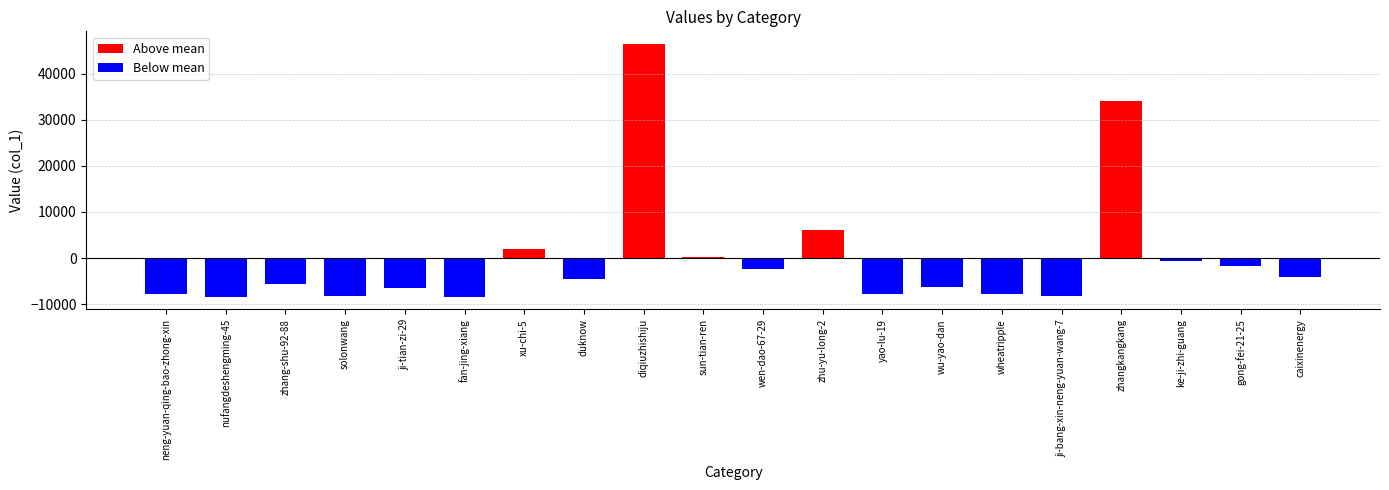

What is the change in value from zhu-yu-long-2 to zhangkangkang?

+27987